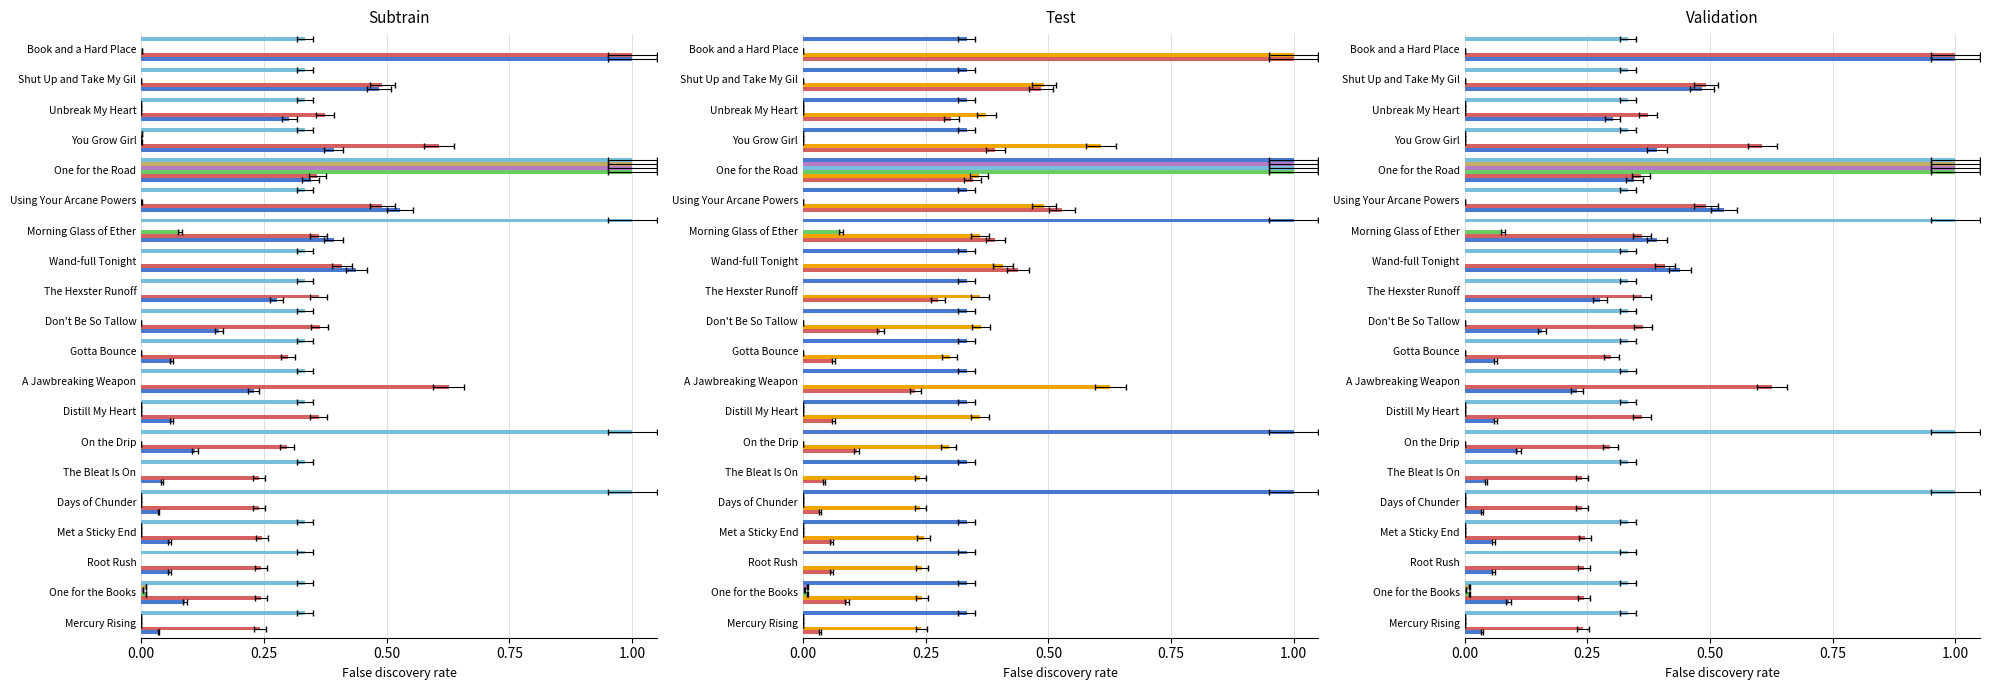

List the series in order of their peak value, lowest first.

Leve EXP, Leve Gil, currentAveragePrice, LevePriceHQ, currentAveragePriceHQ, Leve Amount